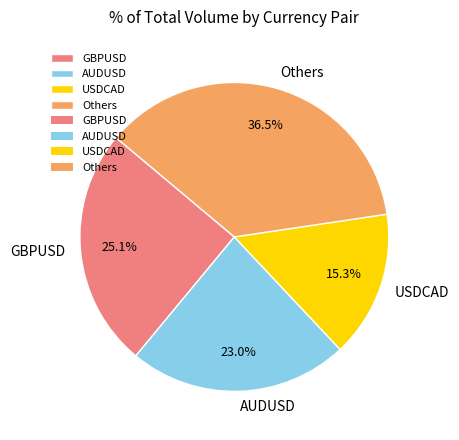

Which category has the smallest portion of the pie?

USDCAD